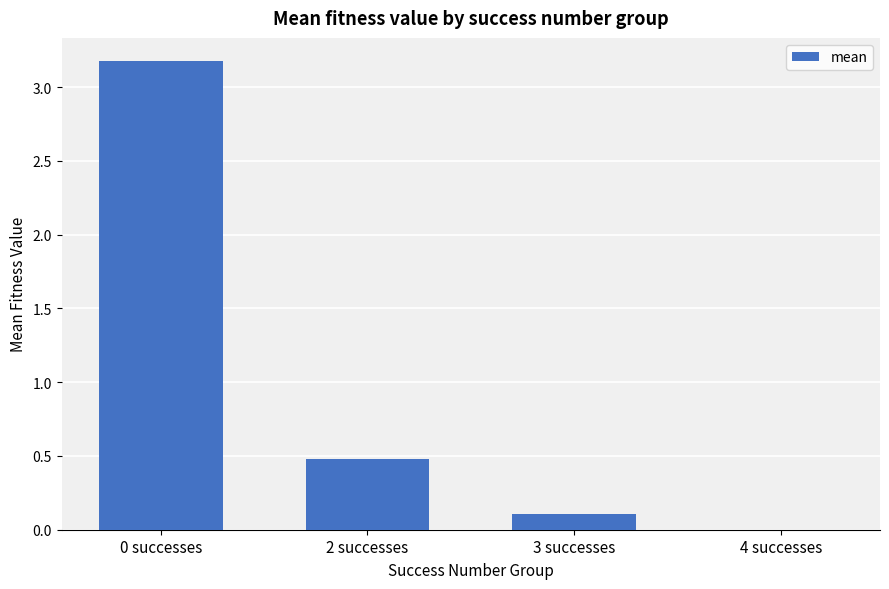

Is it true that the value at 4 successes is 0.0?

True